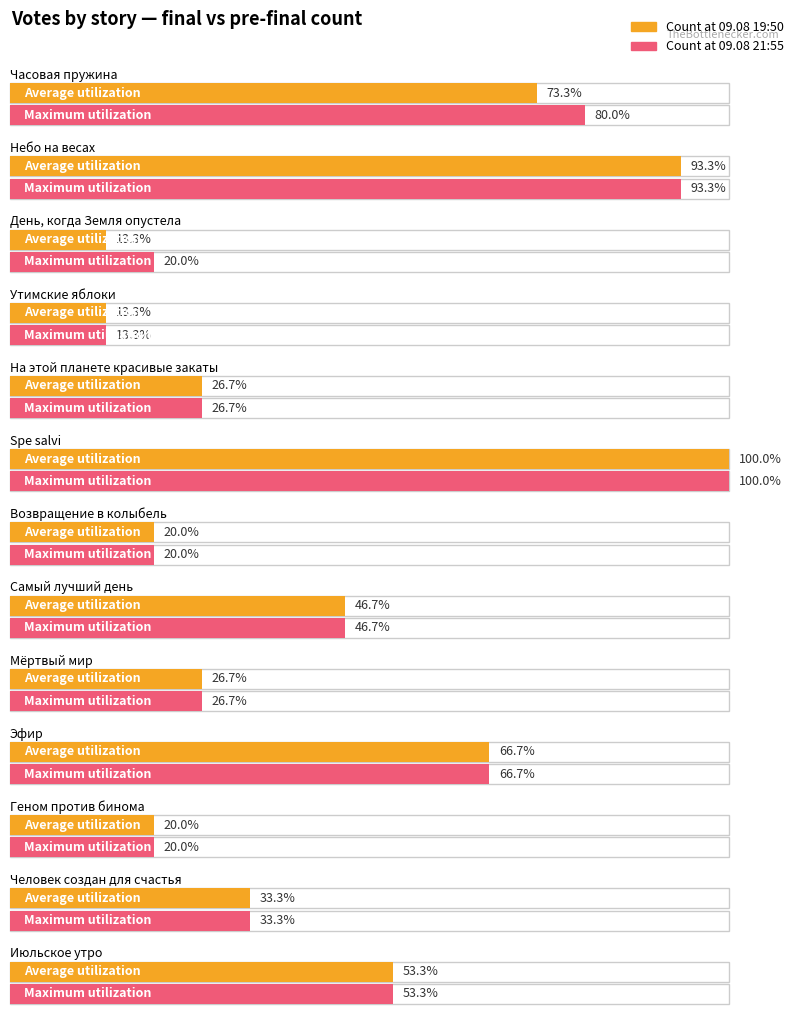

At which category is the sum across all series the highest?

Spe salvi